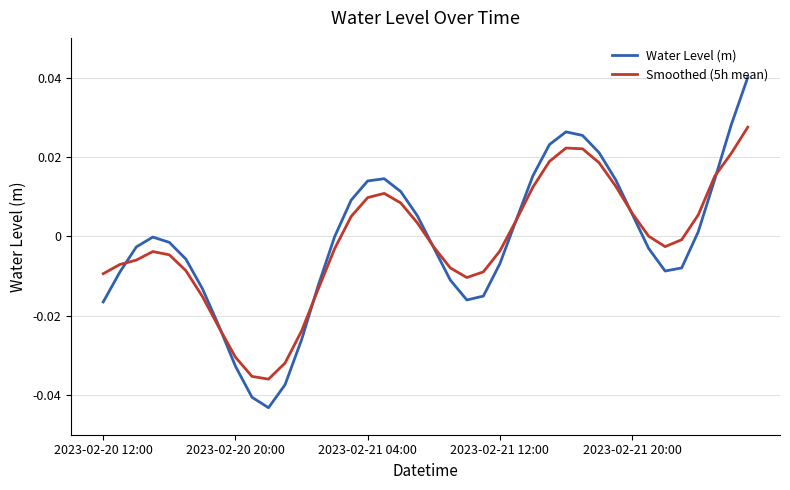

True or false: Water Level (m) has more than 1 interior local peaks.

True